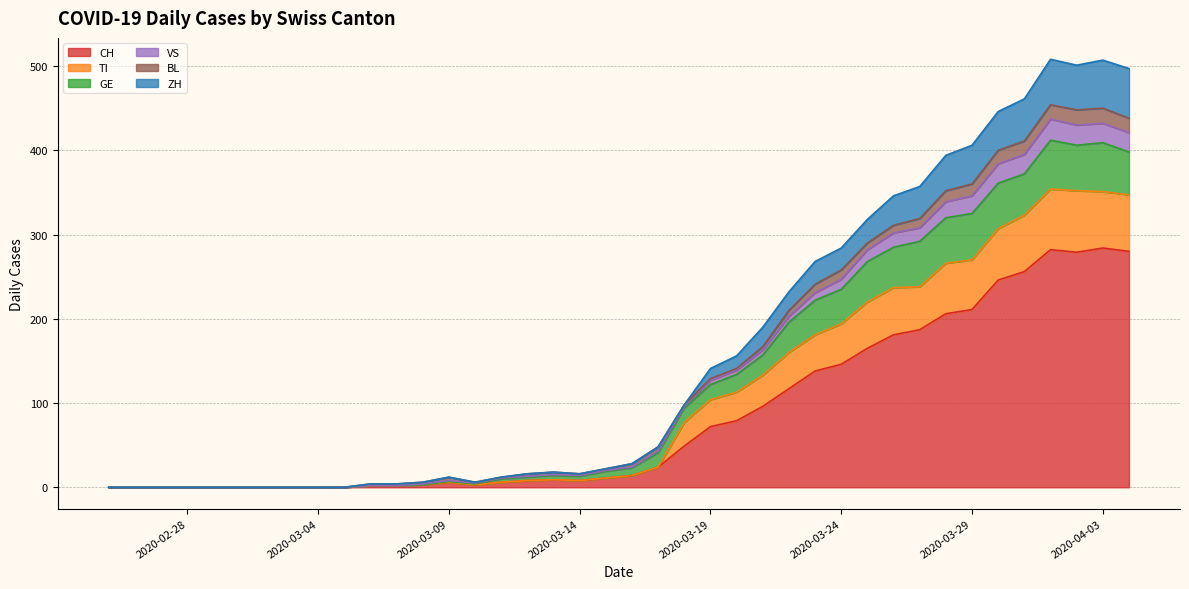

How many positive values does the GE series have?

30